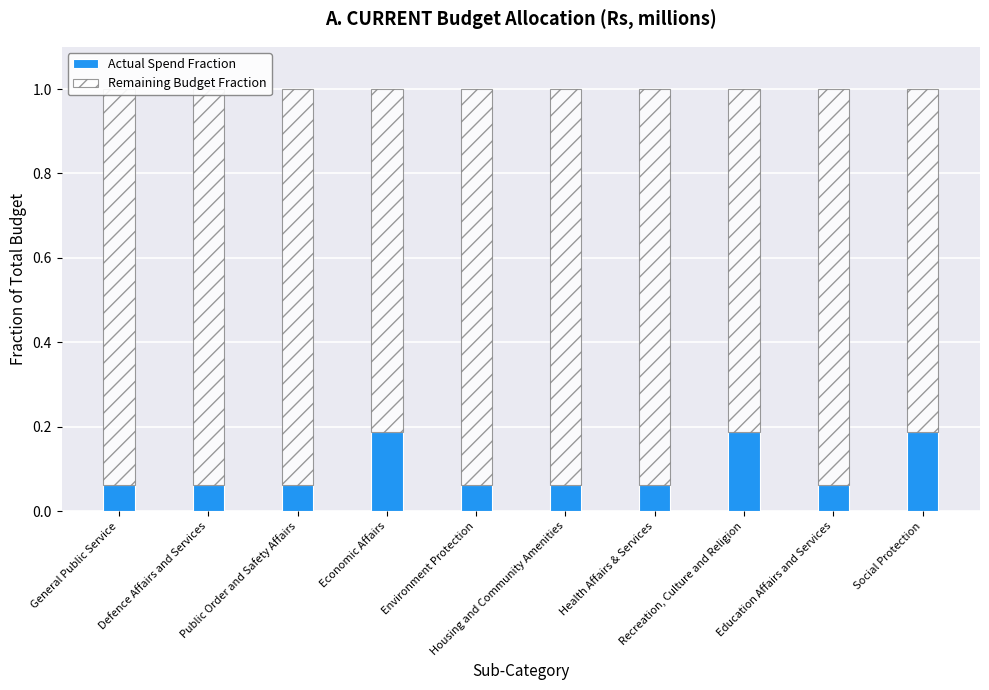

Reading left to right, list all the values displayed in this chart.

Actual Spend Fraction: 0.1	0.1	0.1	0.2	0.1	0.1	0.1	0.2	0.1	0.2
Remaining Budget Fraction: 0.9	0.9	0.9	0.8	0.9	0.9	0.9	0.8	0.9	0.8